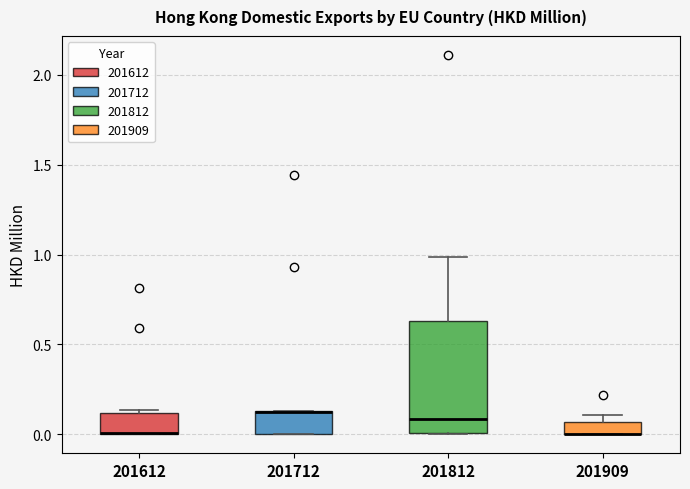

Which box is the tallest, from its lower edge to its upper edge?

201812